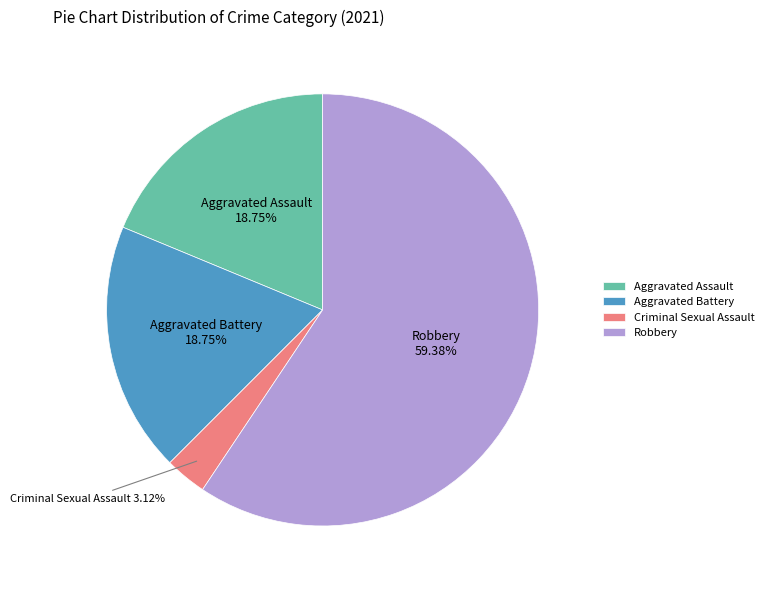

How many slices are in this pie chart?

4